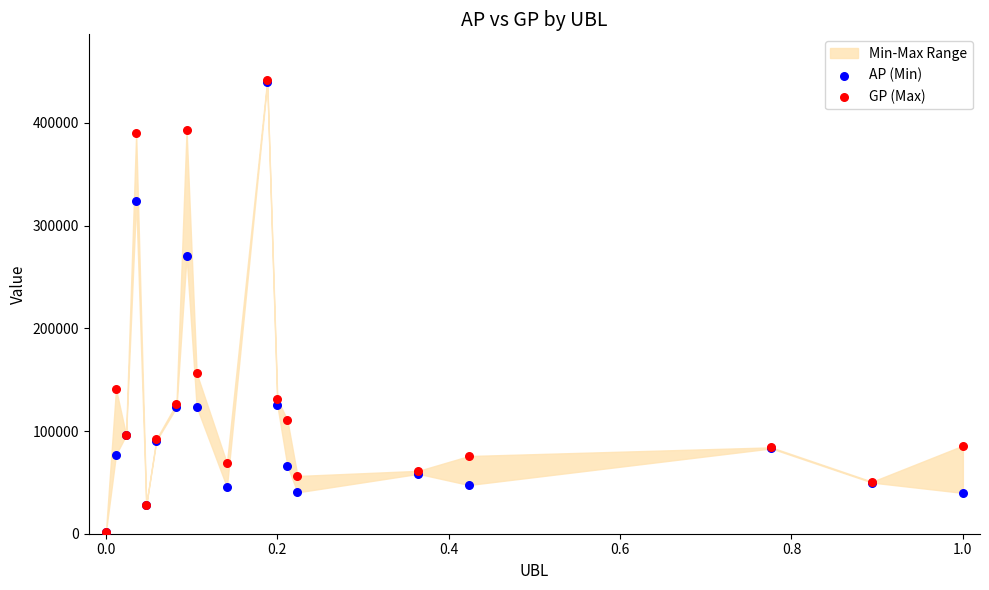

Across all series, what Y value is closest to 221896?

270402